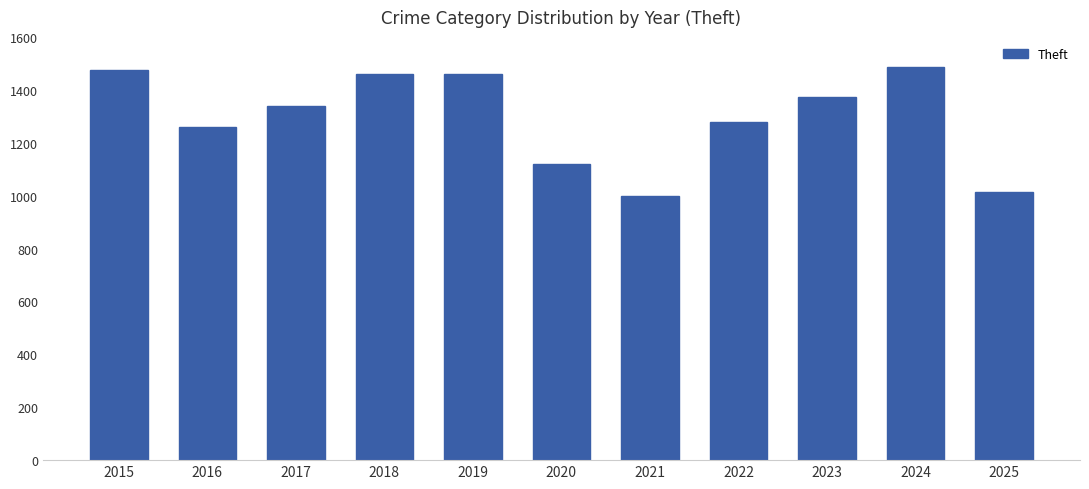

Approximately how many times larger is the value at 2024 compared to 2022?

1.2